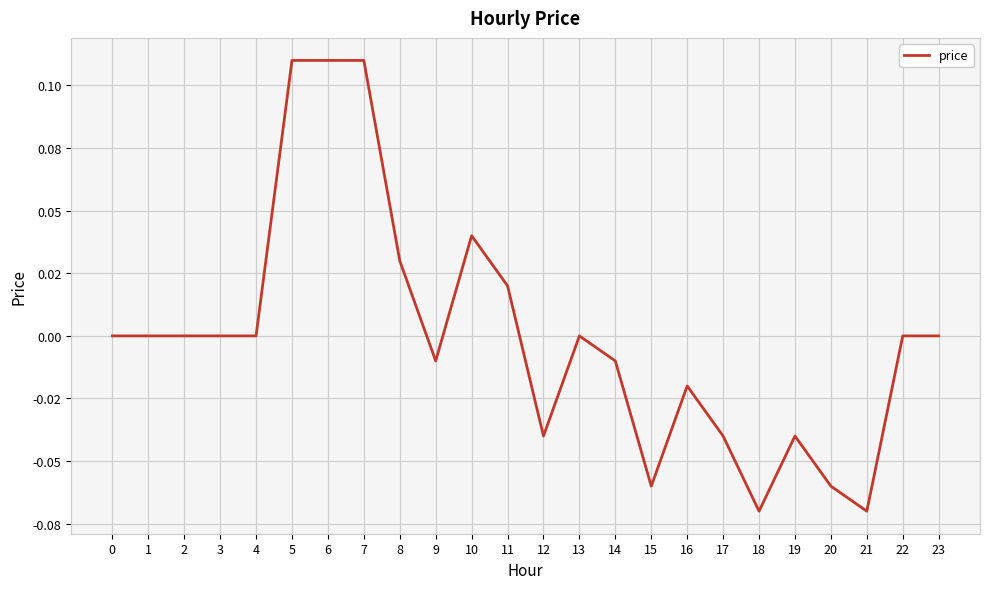

Does the chart display data point markers on the line(s)?

No